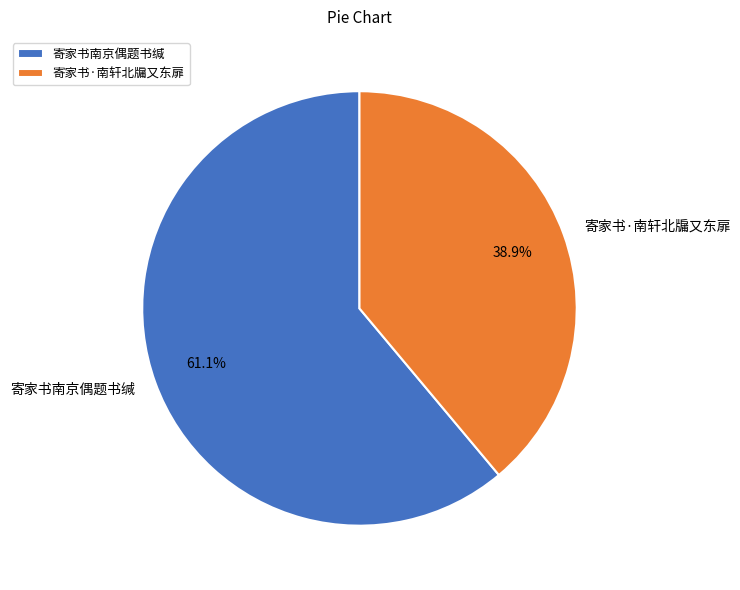

Which slice is the smallest?

寄家书·南轩北牖又东扉